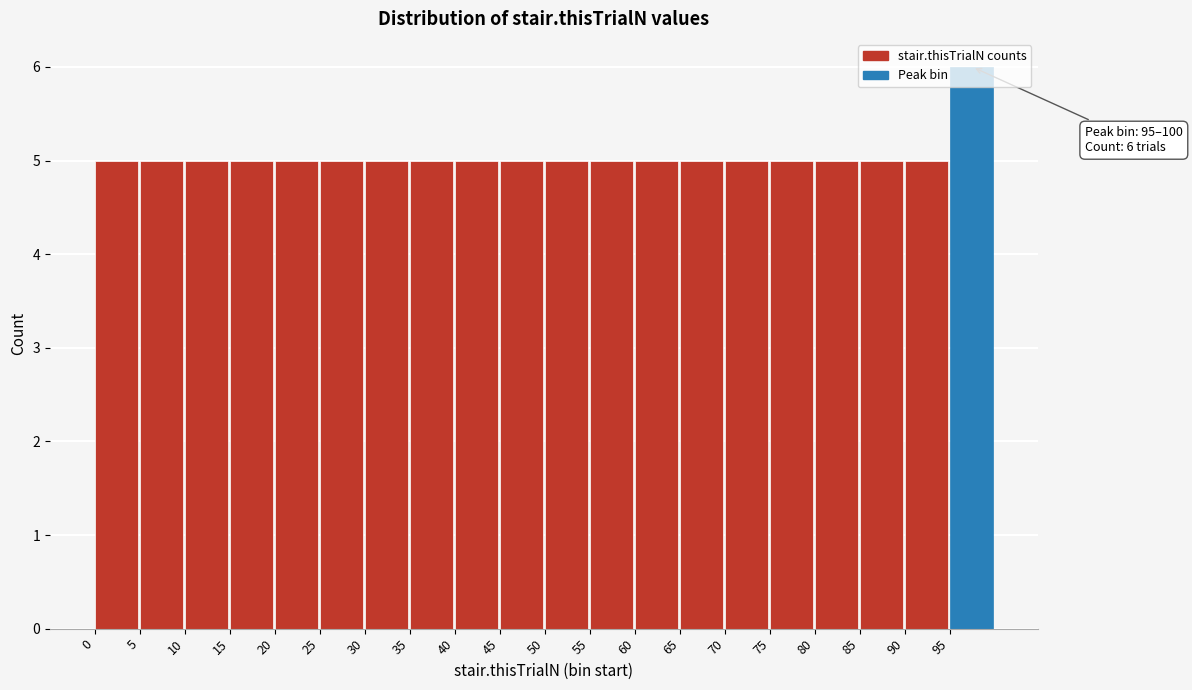

Over which range of the x-axis is the bar tallest?

95 to 100